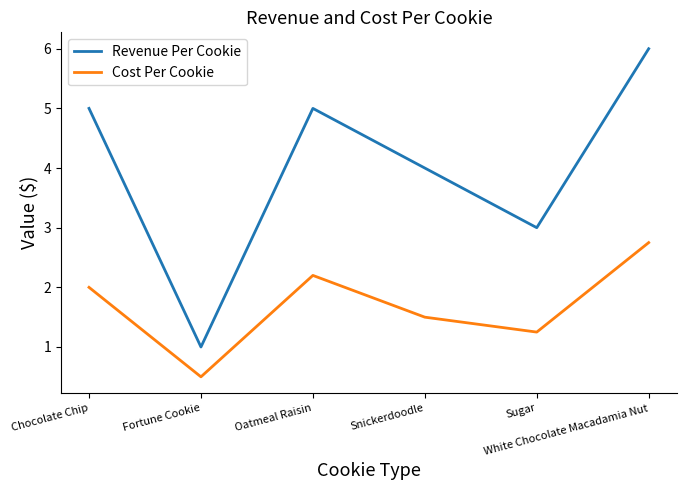

True or false: Cost Per Cookie and Revenue Per Cookie intersect in this chart.

False